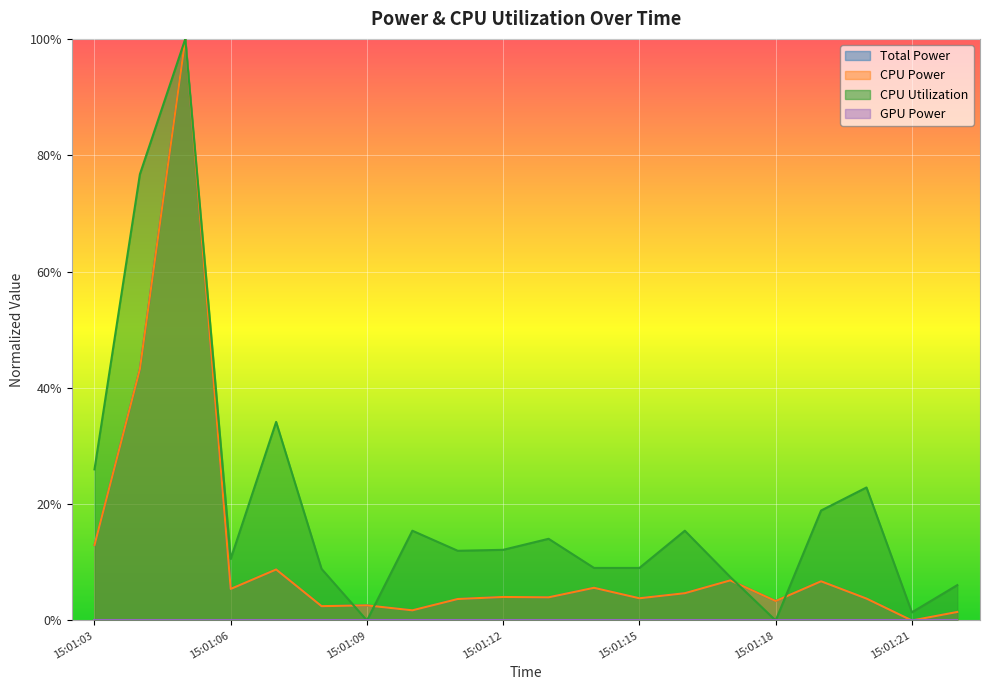

Rank the categories by CPU Power value from highest to lowest.

15:01:05, 15:01:04, 15:01:03, 15:01:07, 15:01:17, 15:01:19, 15:01:14, 15:01:06, 15:01:16, 15:01:12, 15:01:13, 15:01:15, 15:01:20, 15:01:11, 15:01:18, 15:01:09, 15:01:08, 15:01:10, 15:01:22, 15:01:21